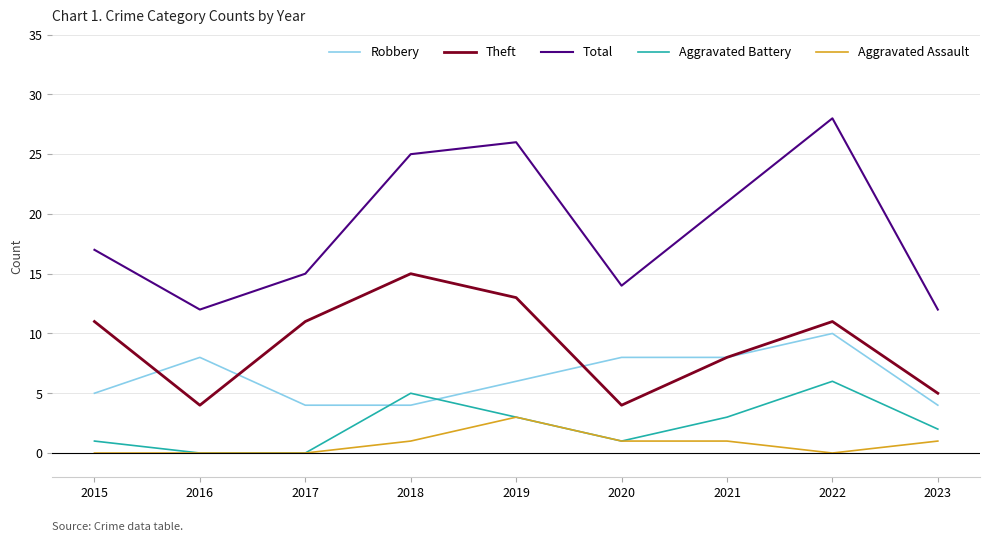

Which label corresponds to the largest value in the chart?

2022